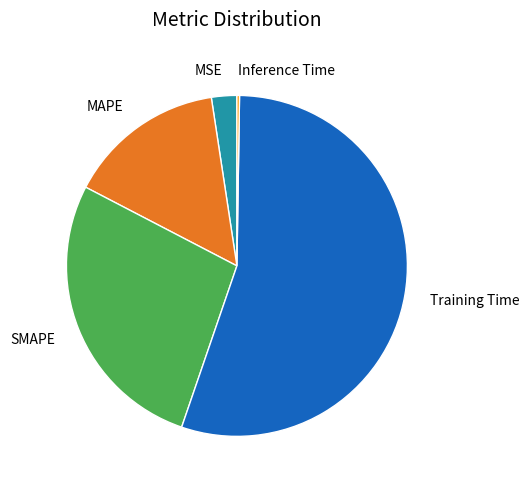

Which category has the biggest portion of the pie?

Training Time